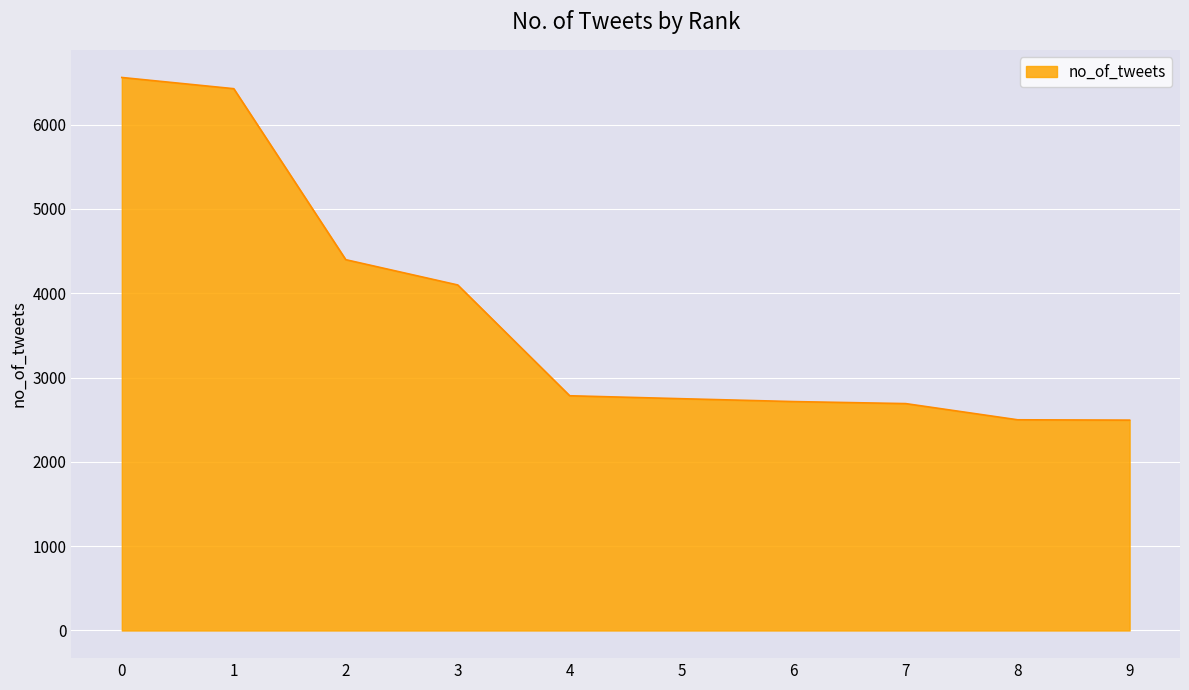

What is the change in value from 7 to 8?

-192